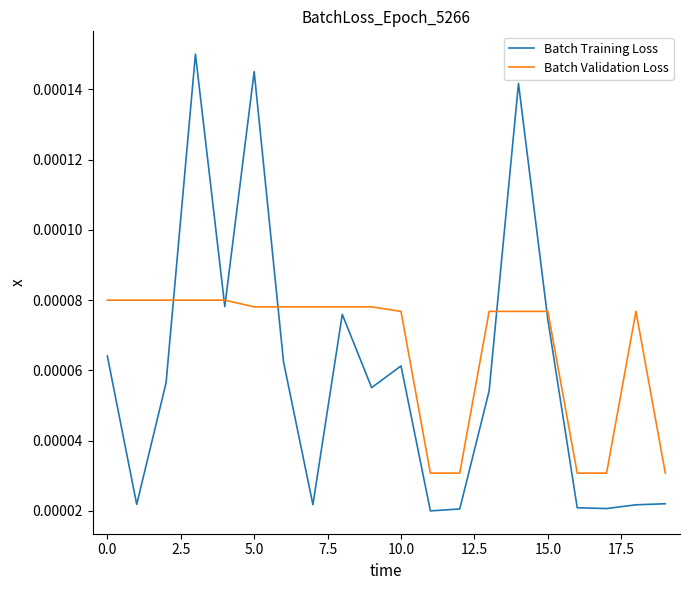

Which series has the widest spread of values?

Batch Training Loss